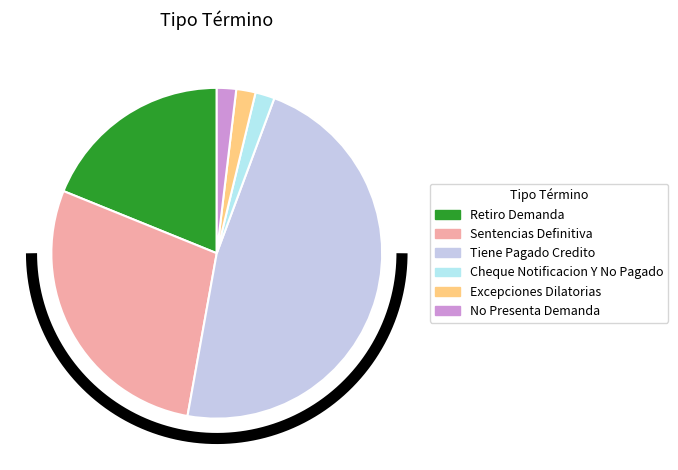

To the nearest percent, what is the combined percentage of Sentencias Definitiva and Retiro Demanda?

47%